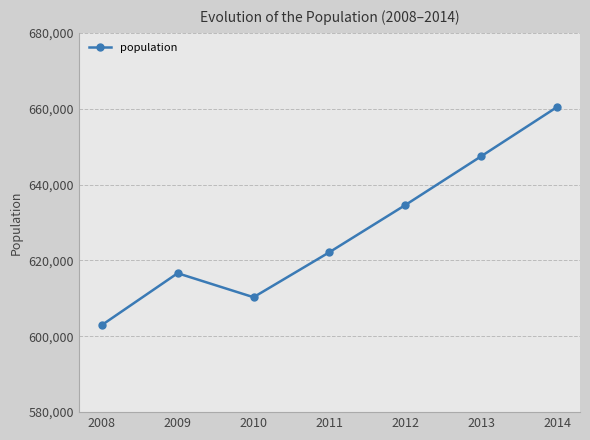

How many points are higher than both their immediate neighbors (excluding endpoints)?

1